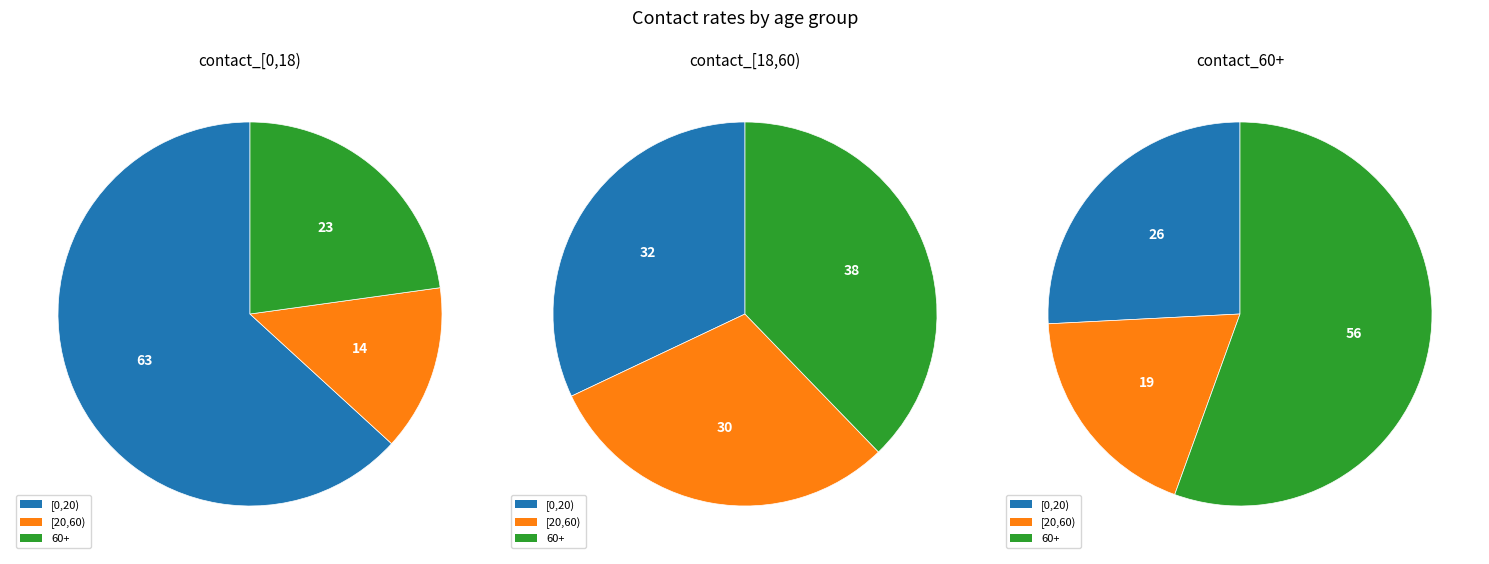

Is the sum of [0,20) and [20,60) greater than half?

Yes